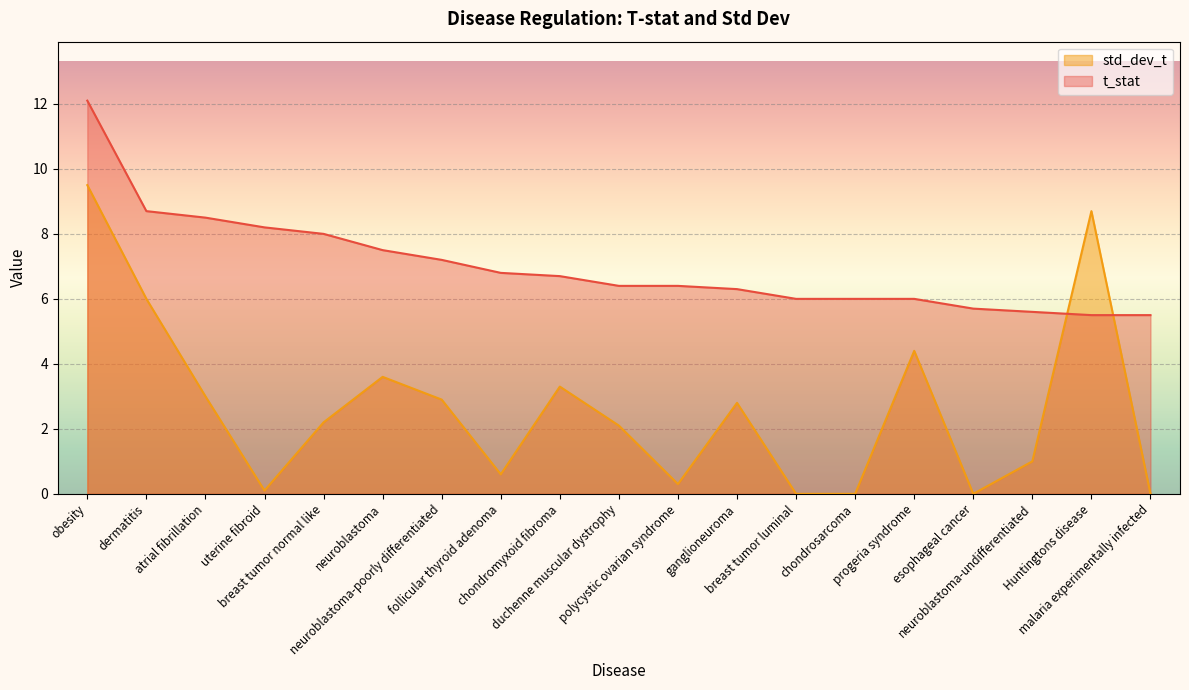

What is the difference between the second highest and minimum values?

8.7